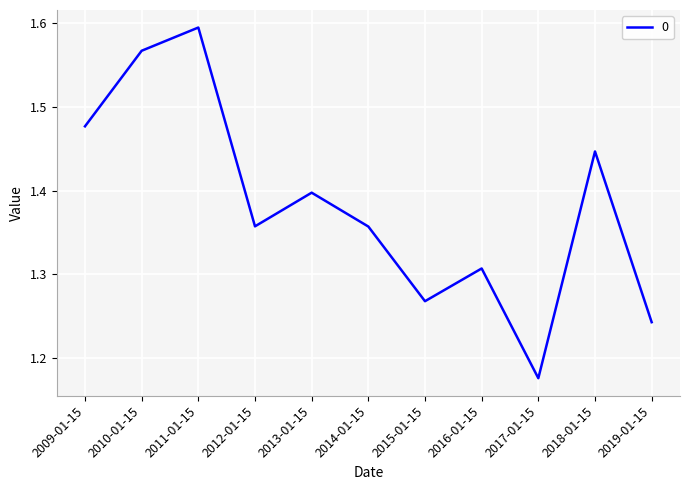

What is the sum of the values at 2010-01-15 and 2014-01-15?

2.9